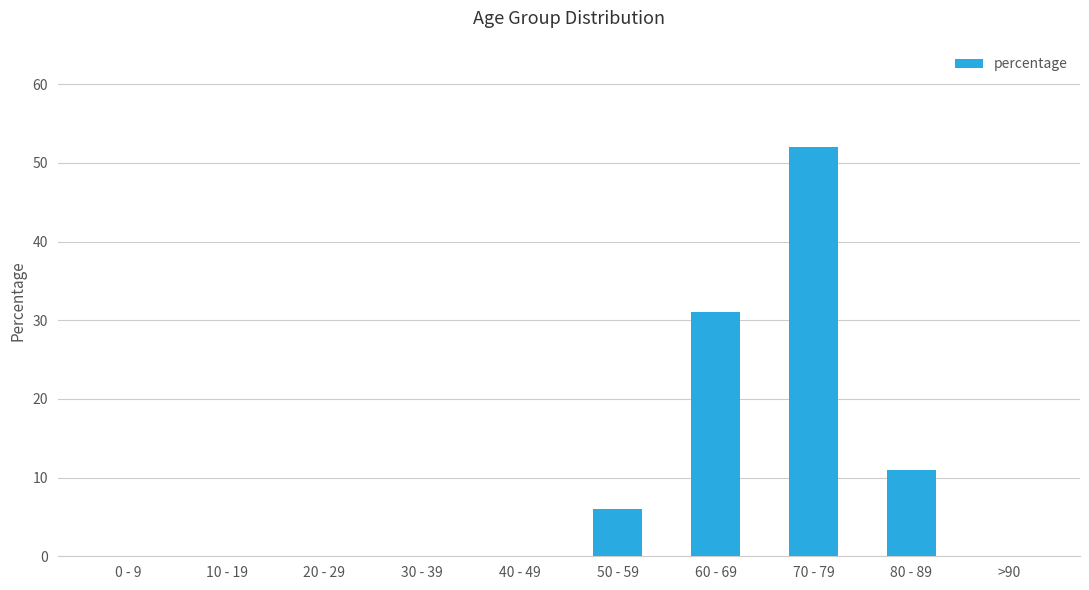

Is it true that the value at 60 - 69 is 31?

True